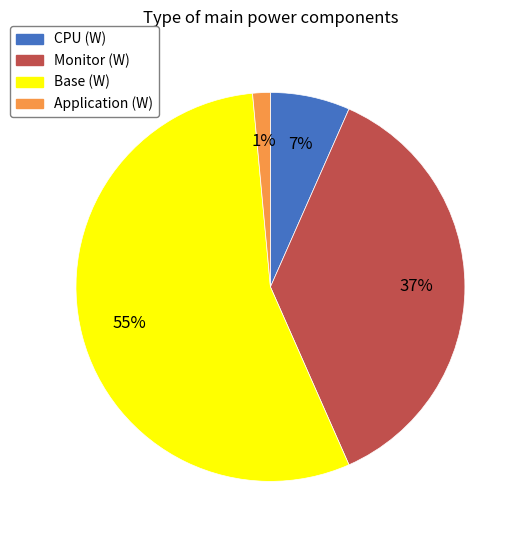

To the nearest percent, what portion does Base (W) represent?

55%